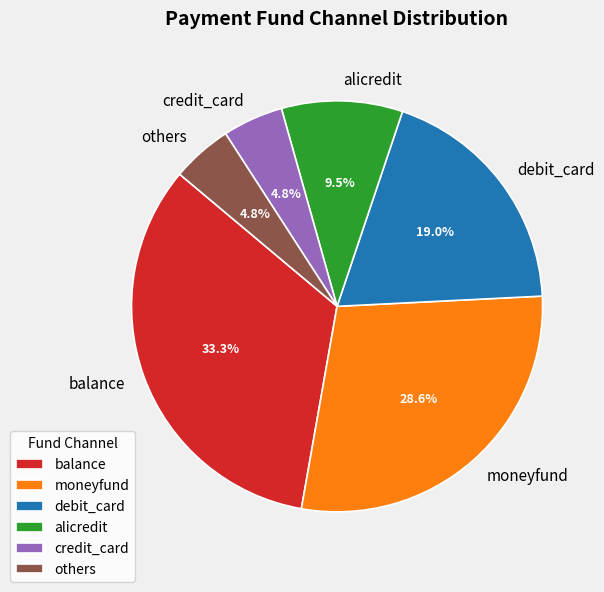

Is it true that moneyfund is 37% of the pie?

False